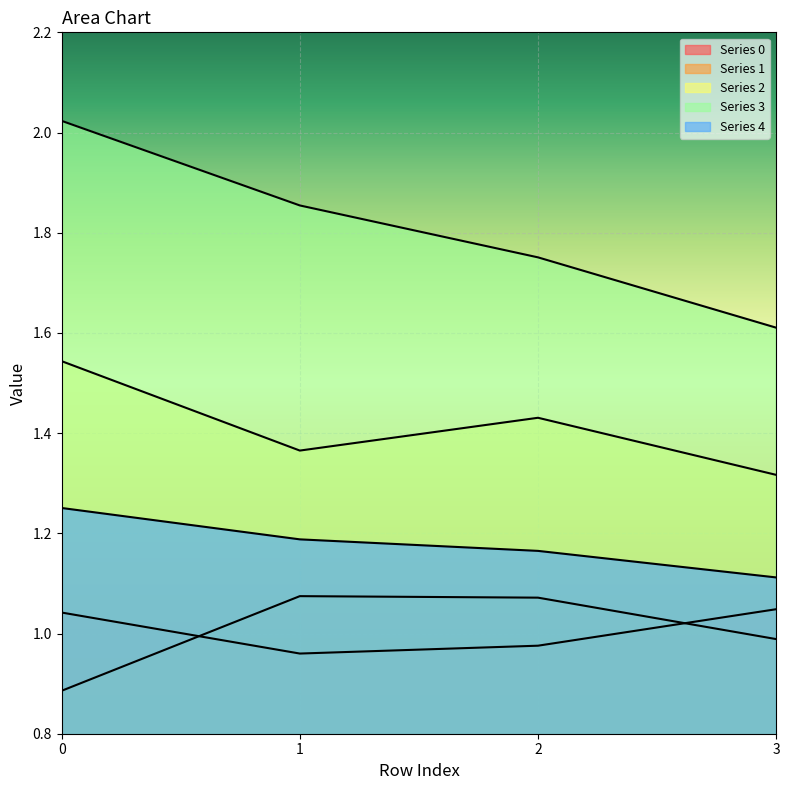

List the series in order of their peak value, lowest first.

0, 1, 4, 2, 3